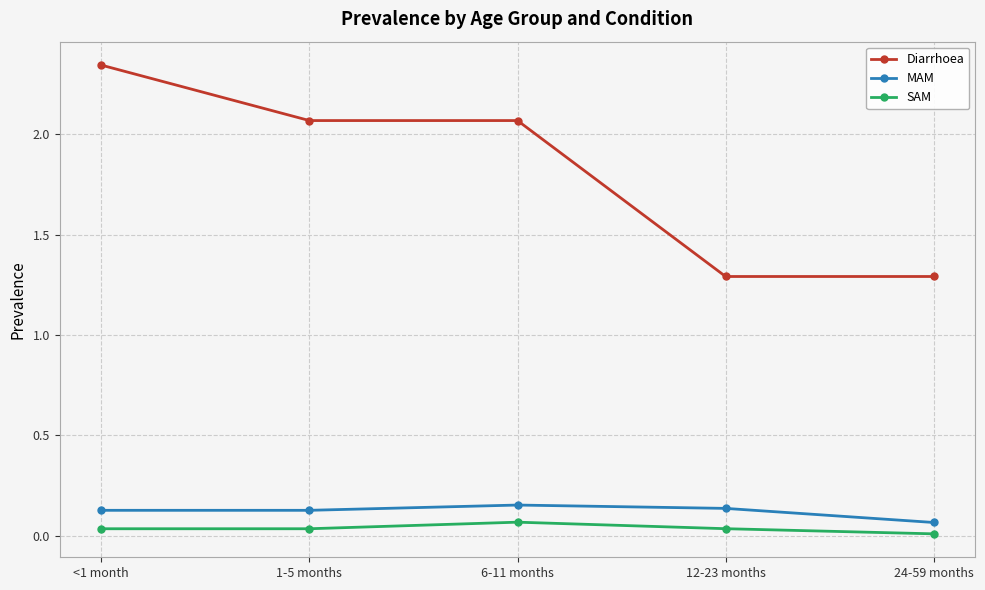

True or false: MAM and SAM cross at least once.

False